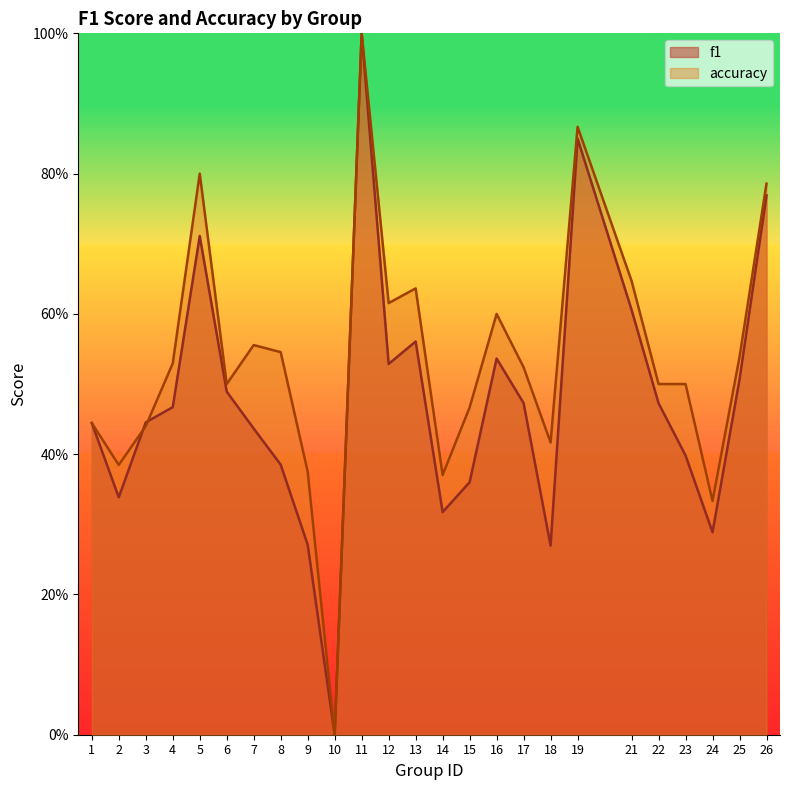

Which has a higher value, 14 or 18?

14